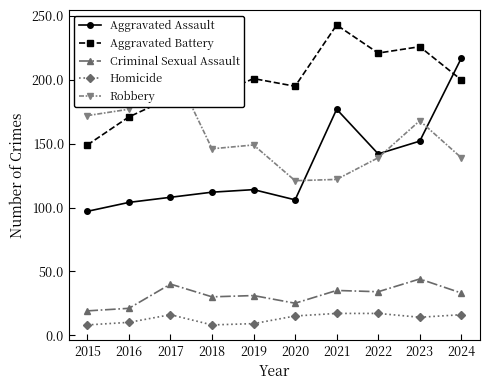

What is the difference between the second highest and minimum values in the Aggravated Battery series?

77